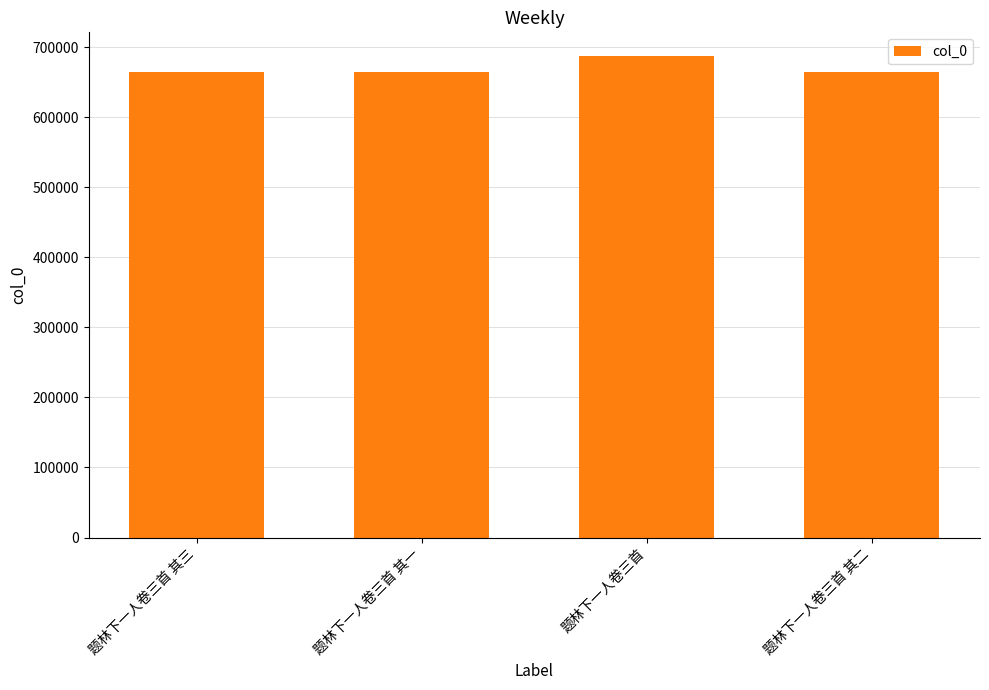

Which label corresponds to the largest value in the chart?

题林下一人卷三首